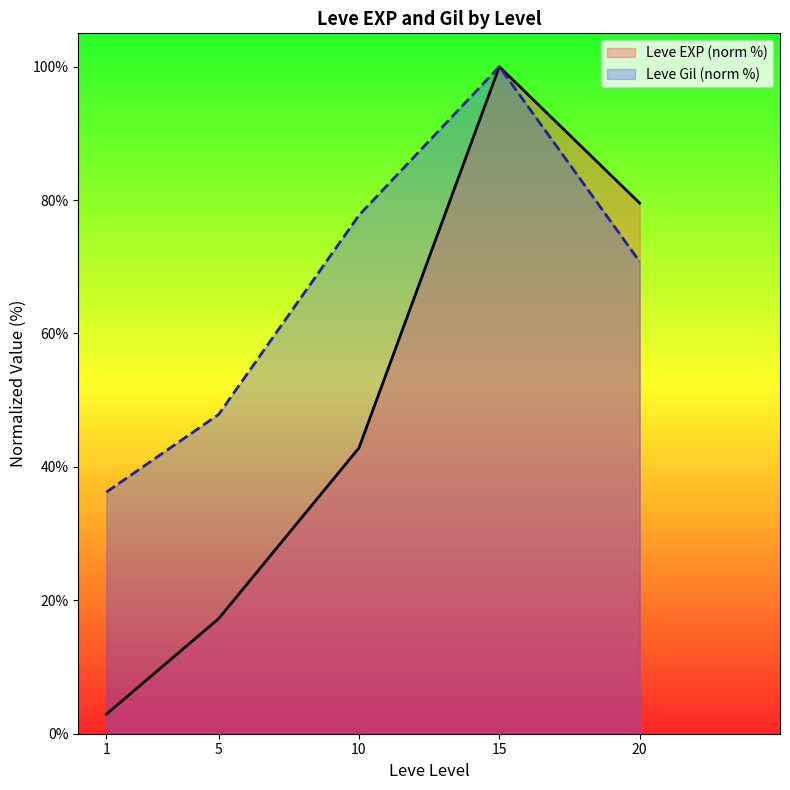

How many lines are shown in the chart?

2